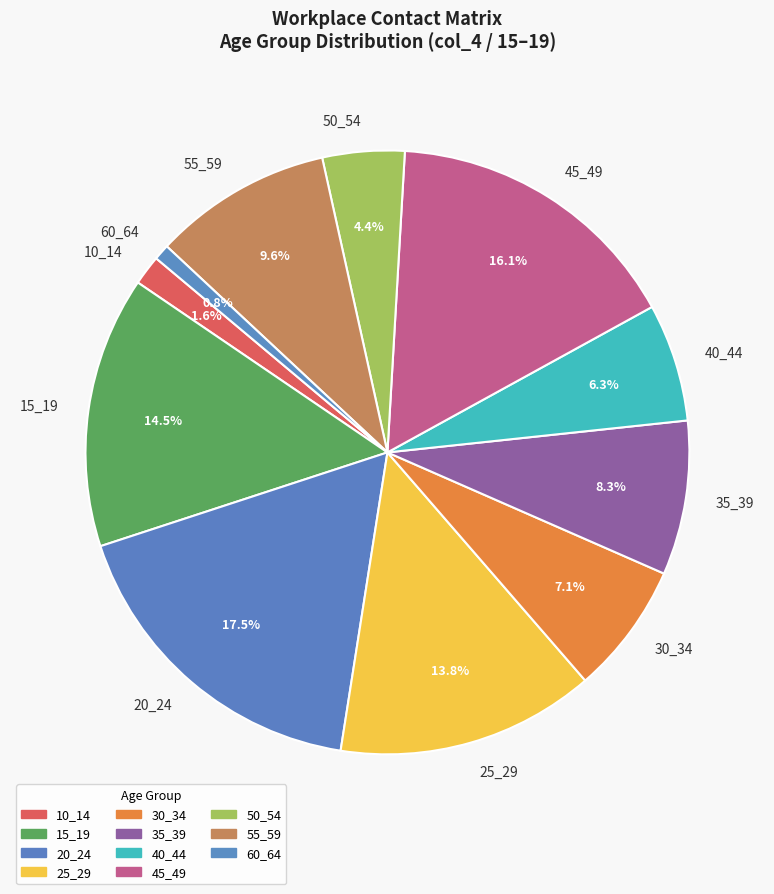

To the nearest percent, what is the combined percentage of 55_59 and 45_49?

26%